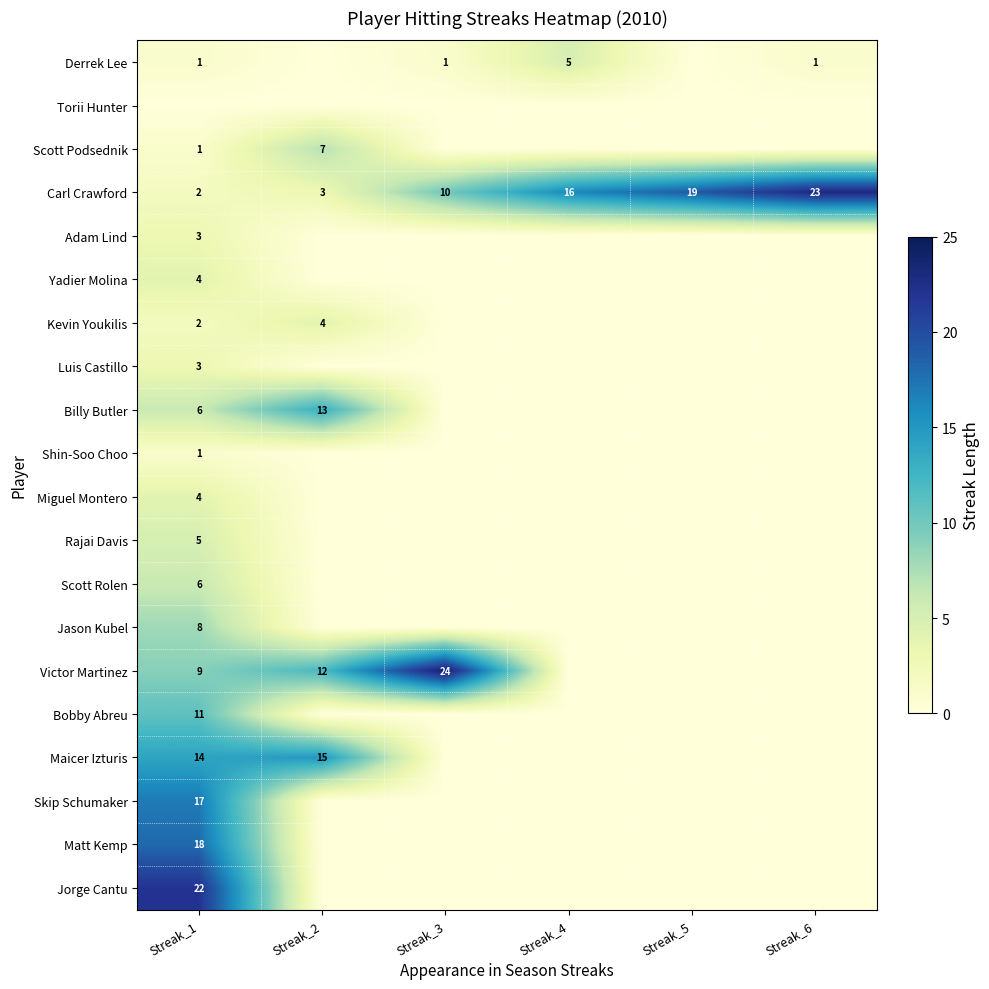

At how many categories does at least one series exceed 10?

6